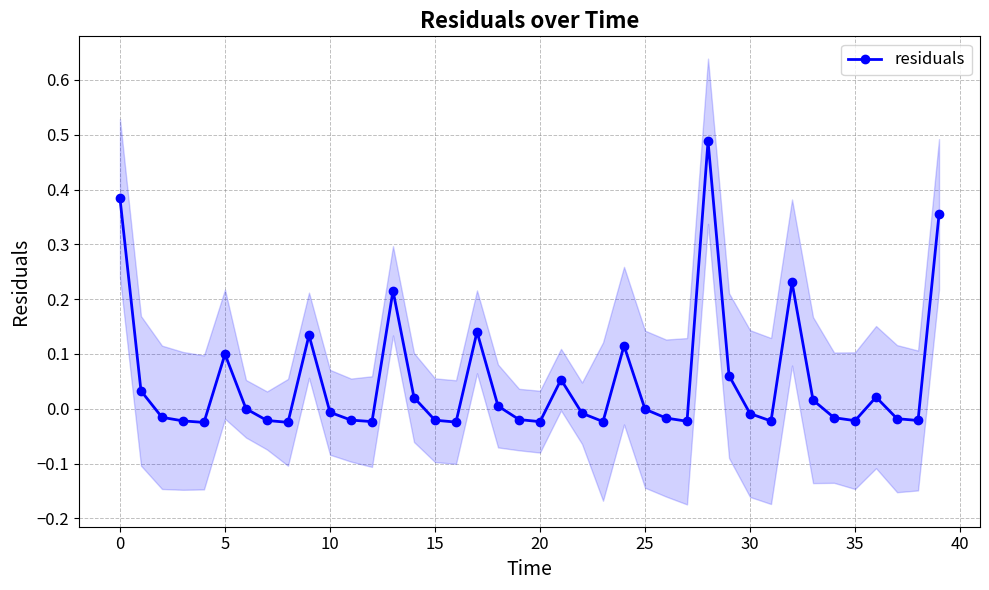

True or false: there are more than 0 points higher than both neighbors.

True